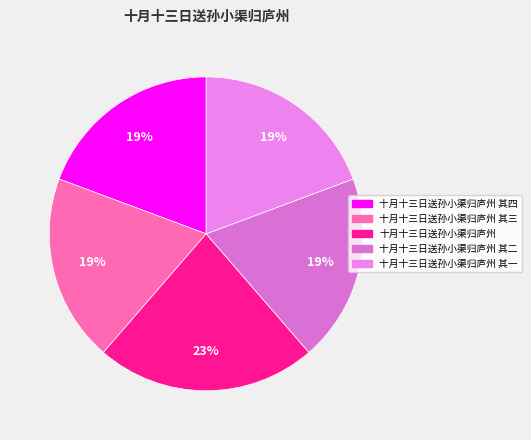

How many segments does this pie chart have?

5